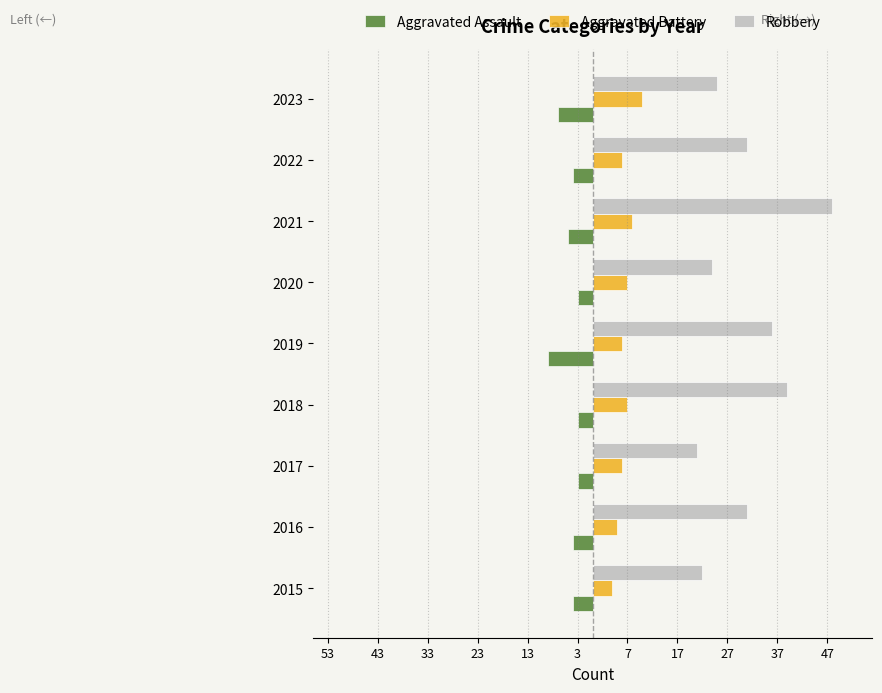

What are all the series names shown in the legend?

Aggravated Assault, Aggravated Battery, Robbery